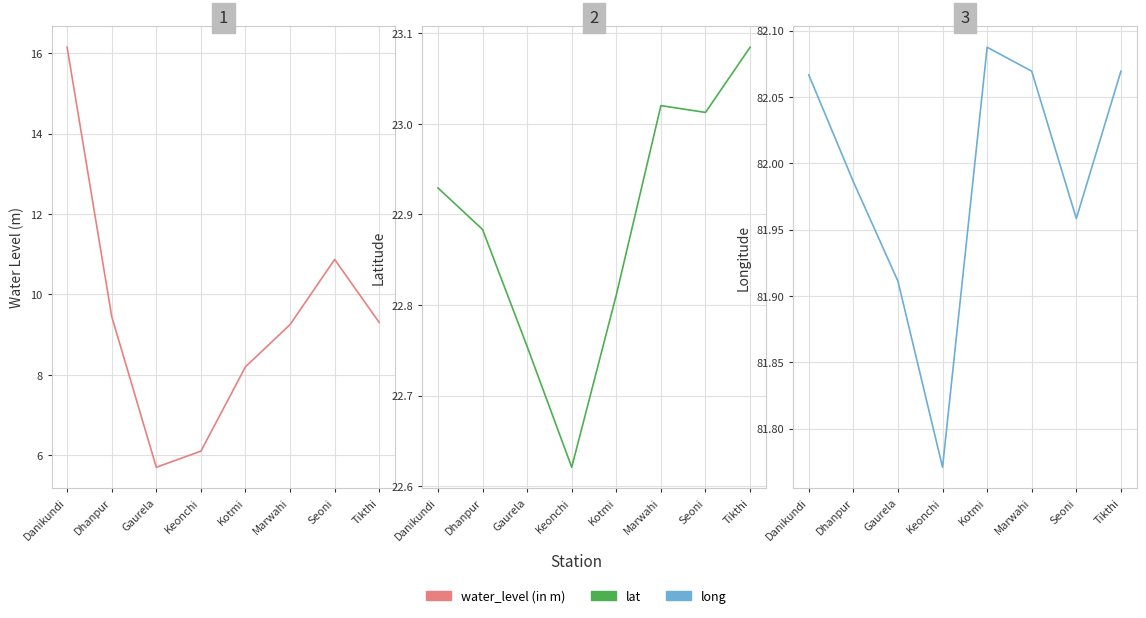

What is the label of the 5th point from the left?

Kotmi